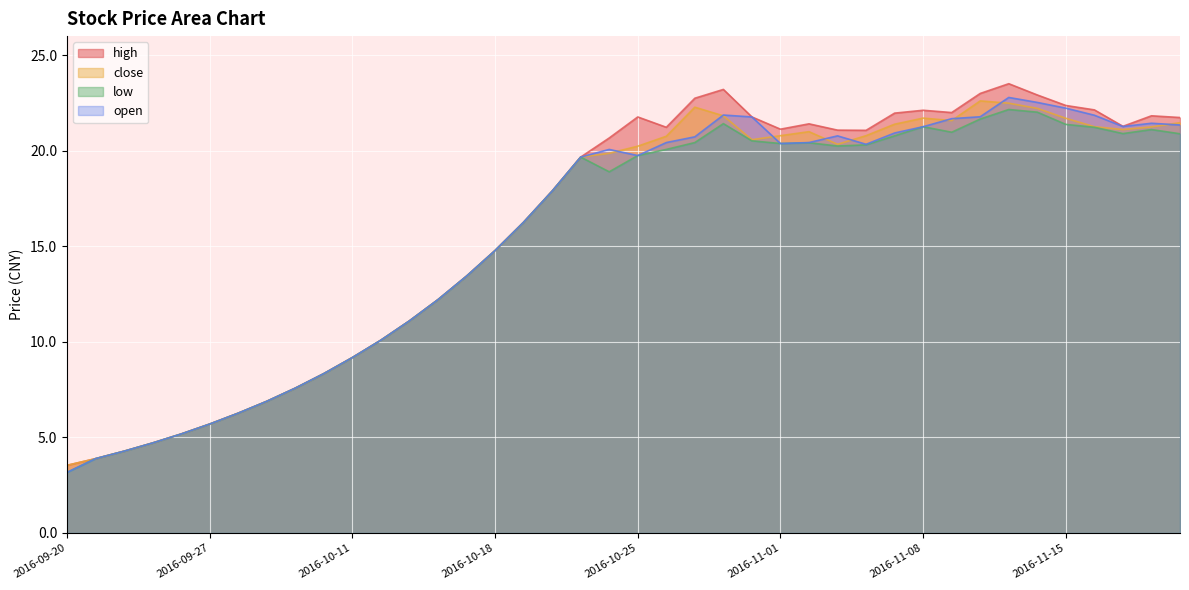

Reading right to left, extract all data points from this chart.

high: 21.7	21.8	21.3	22.1	22.4	22.9	23.5	23.0	22.0	22.1	22.0	21.1	21.1	21.4	21.1	21.8	23.2	22.8	21.2	21.8	20.7	19.7	17.9	16.3	14.8	13.4	12.2	11.1	10.1	9.2	8.3	7.6	6.9	6.3	5.7	5.2	4.7	4.3	3.9	3.5
close: 21.5	21.2	21.1	21.3	21.7	22.2	22.5	22.6	21.6	21.7	21.4	20.8	20.3	21.0	20.8	20.6	21.8	22.3	20.8	20.2	19.9	19.7	17.9	16.3	14.8	13.4	12.2	11.1	10.1	9.2	8.3	7.6	6.9	6.3	5.7	5.2	4.7	4.3	3.9	3.5
low: 20.9	21.1	20.9	21.2	21.4	22.0	22.2	21.7	21.0	21.3	20.8	20.3	20.2	20.4	20.4	20.5	21.4	20.4	20.1	19.8	18.9	19.7	17.9	16.3	14.8	13.4	12.2	11.1	10.1	9.2	8.3	7.6	6.9	6.3	5.7	5.2	4.7	4.3	3.9	3.2
open: 21.4	21.4	21.3	21.9	22.2	22.5	22.8	21.8	21.7	21.3	20.9	20.3	20.8	20.4	20.4	21.8	21.9	20.7	20.4	19.8	20.1	19.7	17.9	16.3	14.8	13.4	12.2	11.1	10.1	9.2	8.3	7.6	6.9	6.3	5.7	5.2	4.7	4.3	3.9	3.2